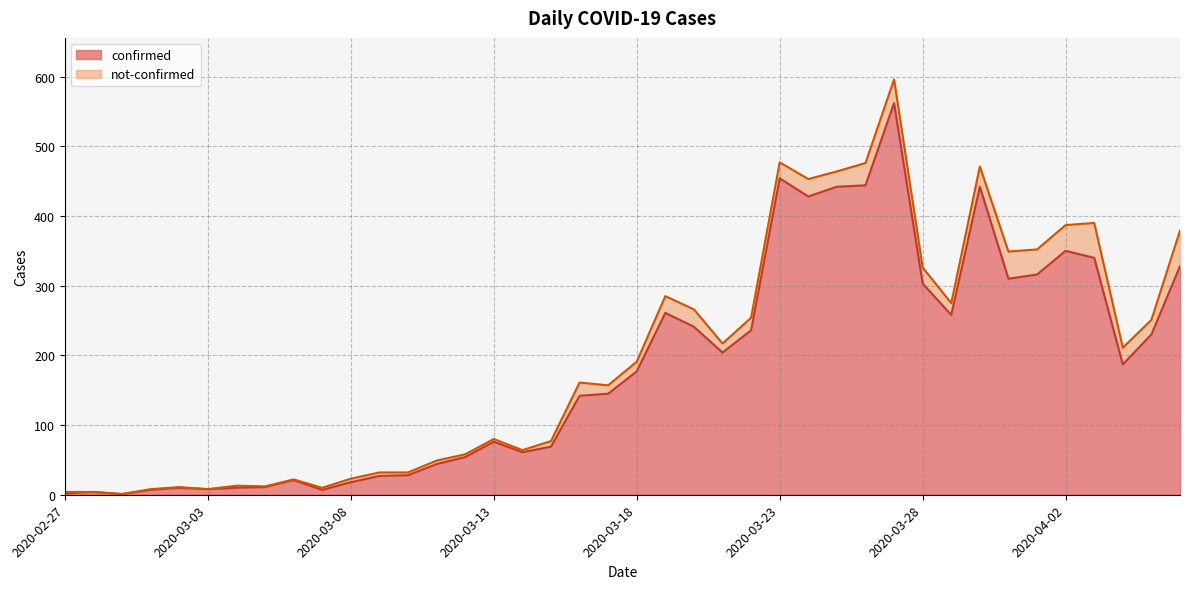

What is the label of the 26th point from the right?

2020-03-12